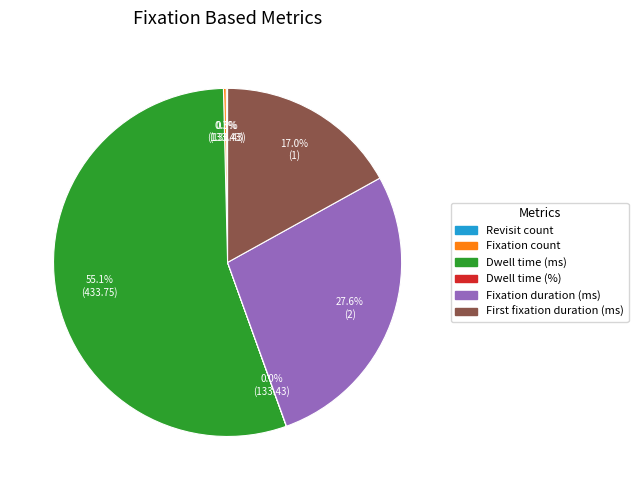

Which slice is the largest?

Dwell time (ms)